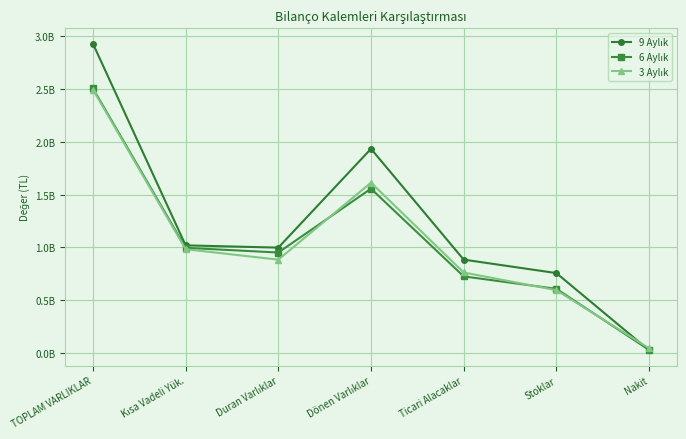

Is the value of 6 Aylık at Ticari Alacaklar greater than the value of 9 Aylık at Ticari Alacaklar?

No